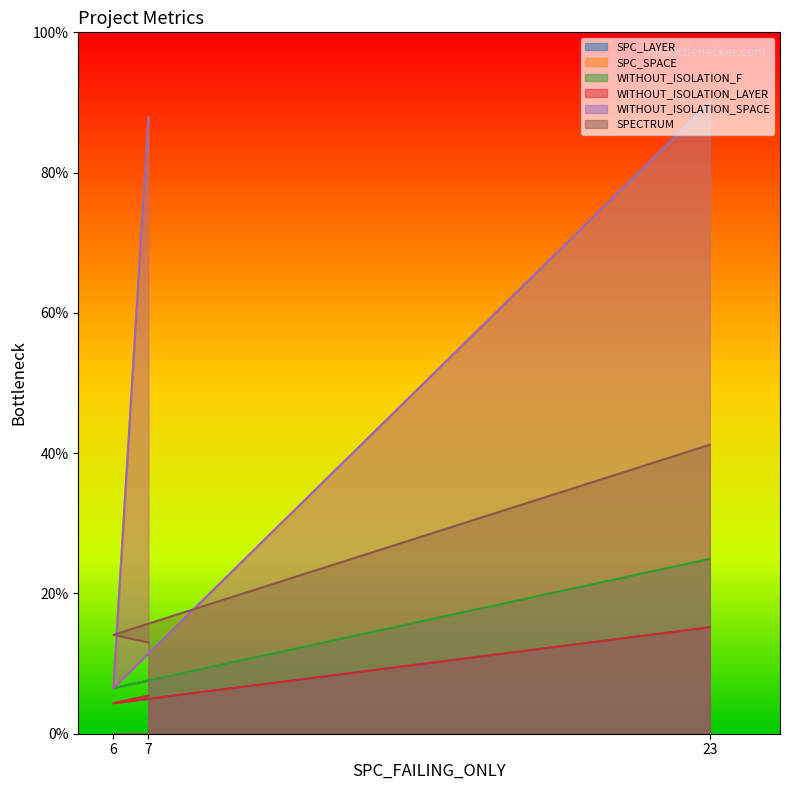

List the labels in order of WITHOUT_ISOLATION_SPACE value, smallest first.

6, 7, 23